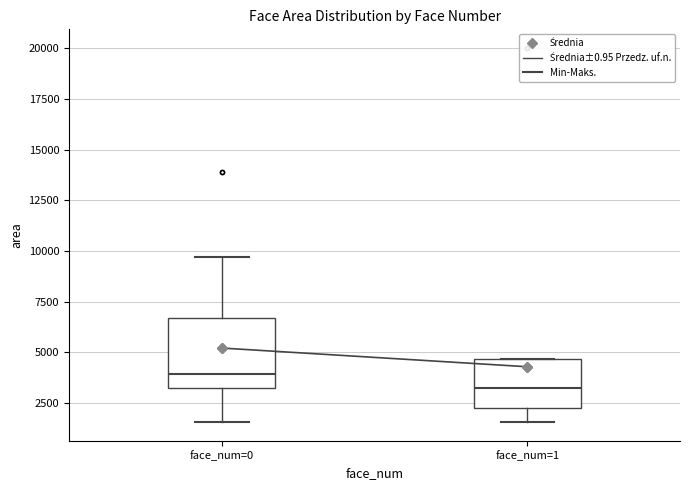

Reading left to right, read every box against the y-axis: the position of its median line, the range the box covers, and the ends of its whiskers. The values are not printed on the chart, so give them approximately, as read against the axis.

face_num=0: median 4000, box 3000 to 6500, whiskers 1500 to 9500
face_num=1: median 3000, box 2500 to 4500, whiskers 1500 to 4500